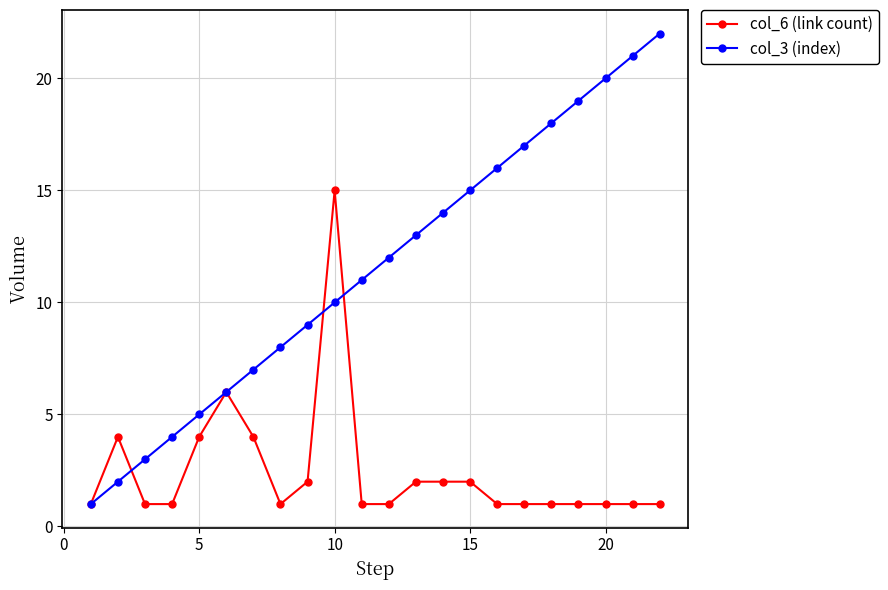

What is the average value of the col_3 (index) series?

12